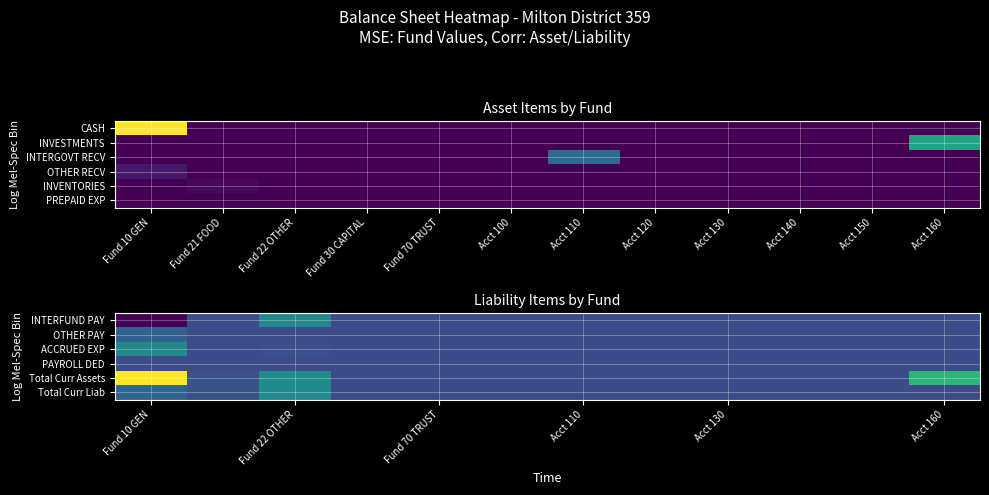

At which category is the sum across all series the highest?

Fund 10 GEN